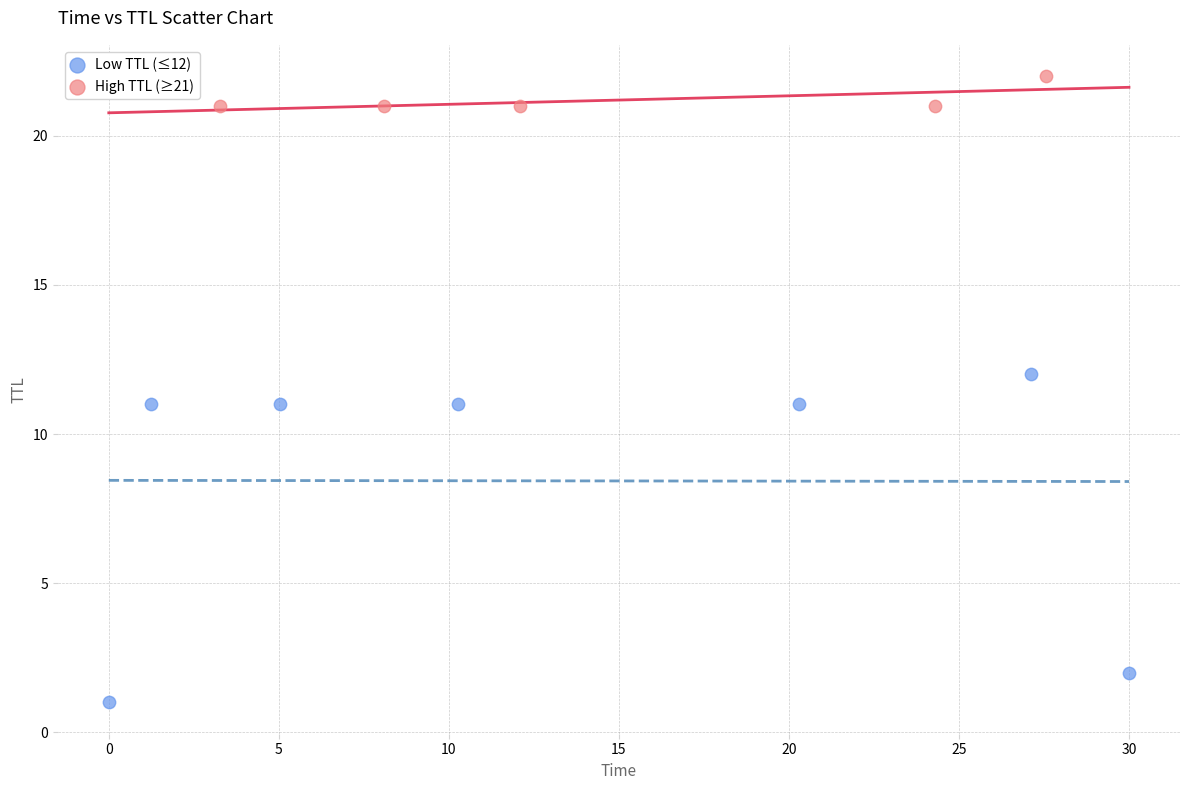

Which series contains the highest Y value?

High TTL (≥21)